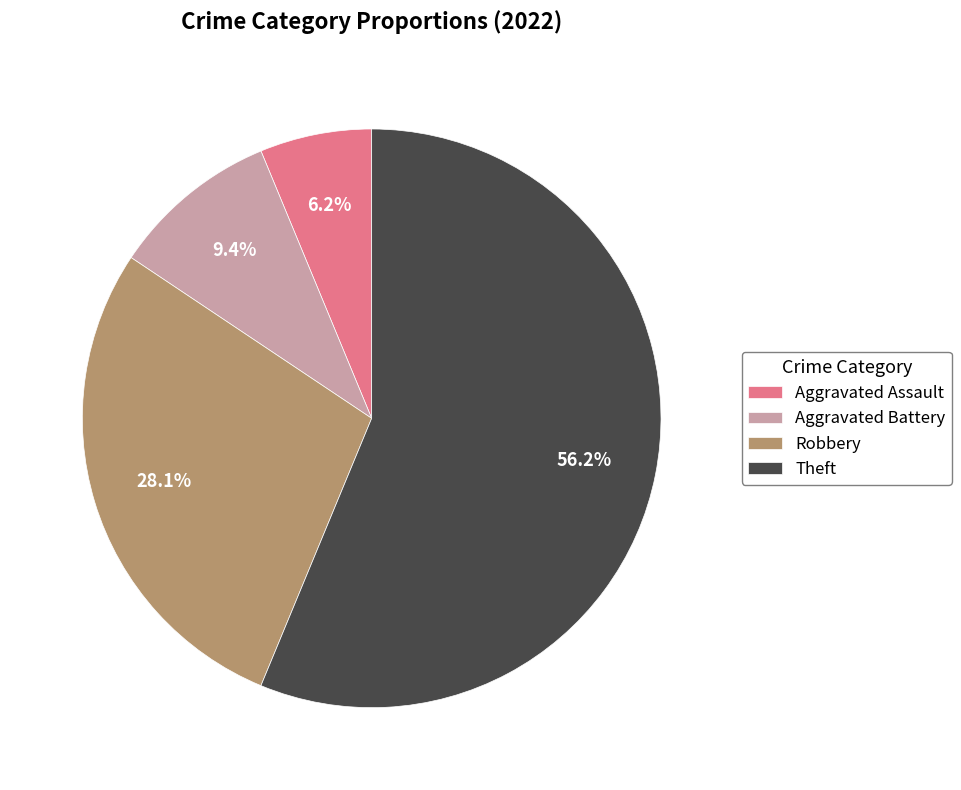

To the nearest percent, what is the combined percentage of Aggravated Battery and Theft?

66%